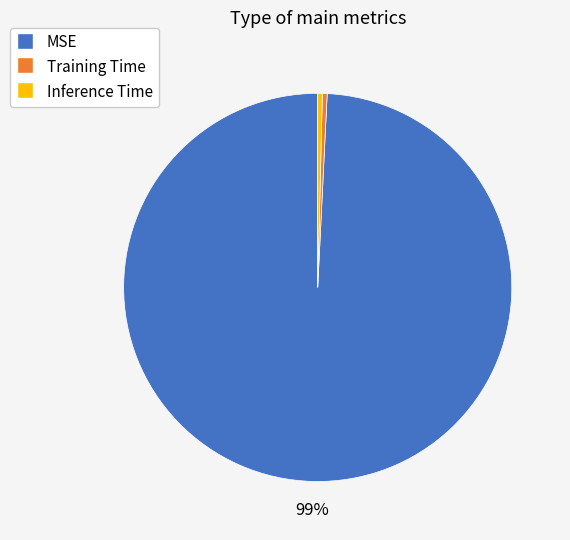

Is there any slice that represents more than half of the pie?

Yes